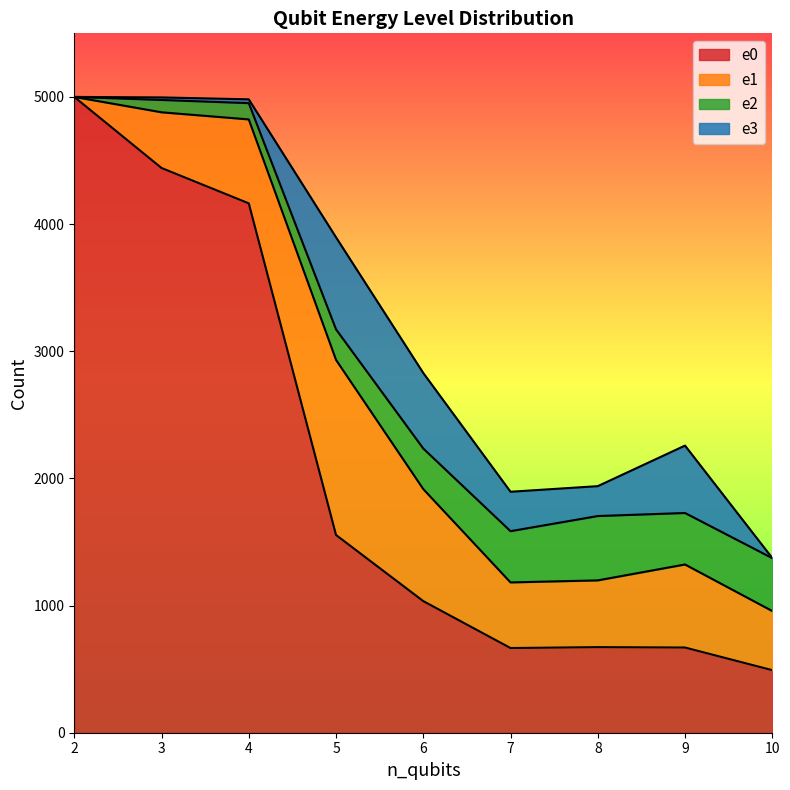

What value does the e2 series have at 4, to the nearest 100?

100